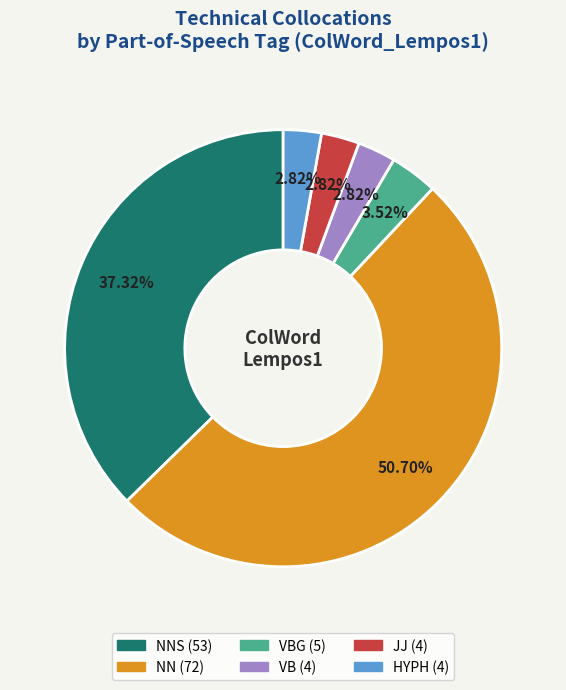

How many slices are in this pie chart?

6